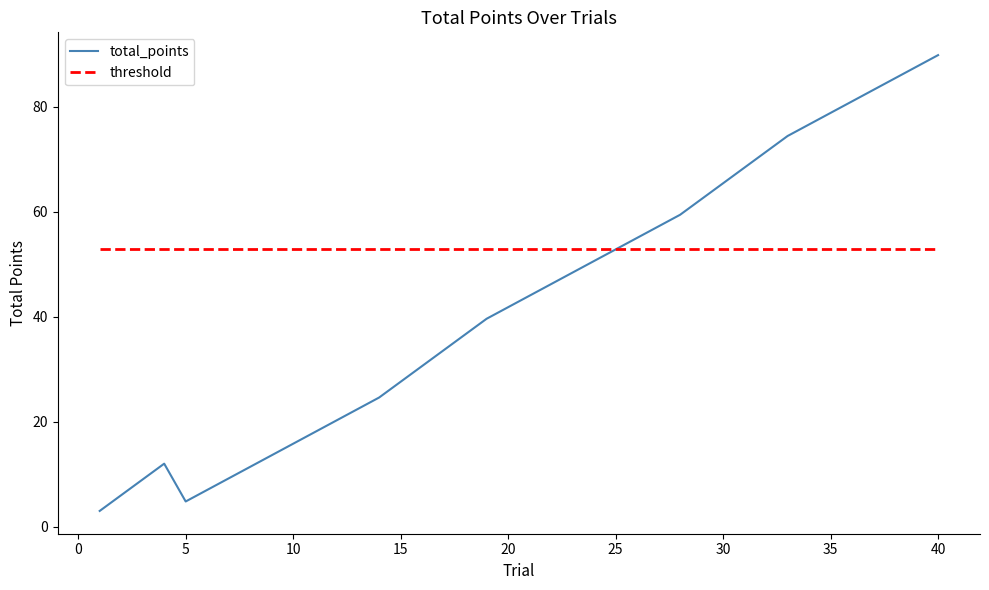

List the series in order of their peak value, lowest first.

threshold, total_points